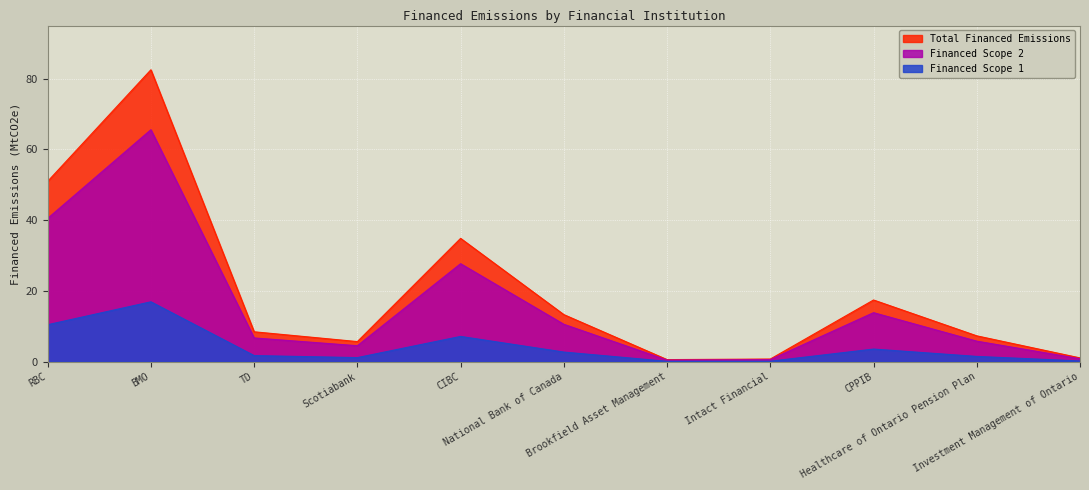

Which series has the widest spread of values?

Total Financed Emissions